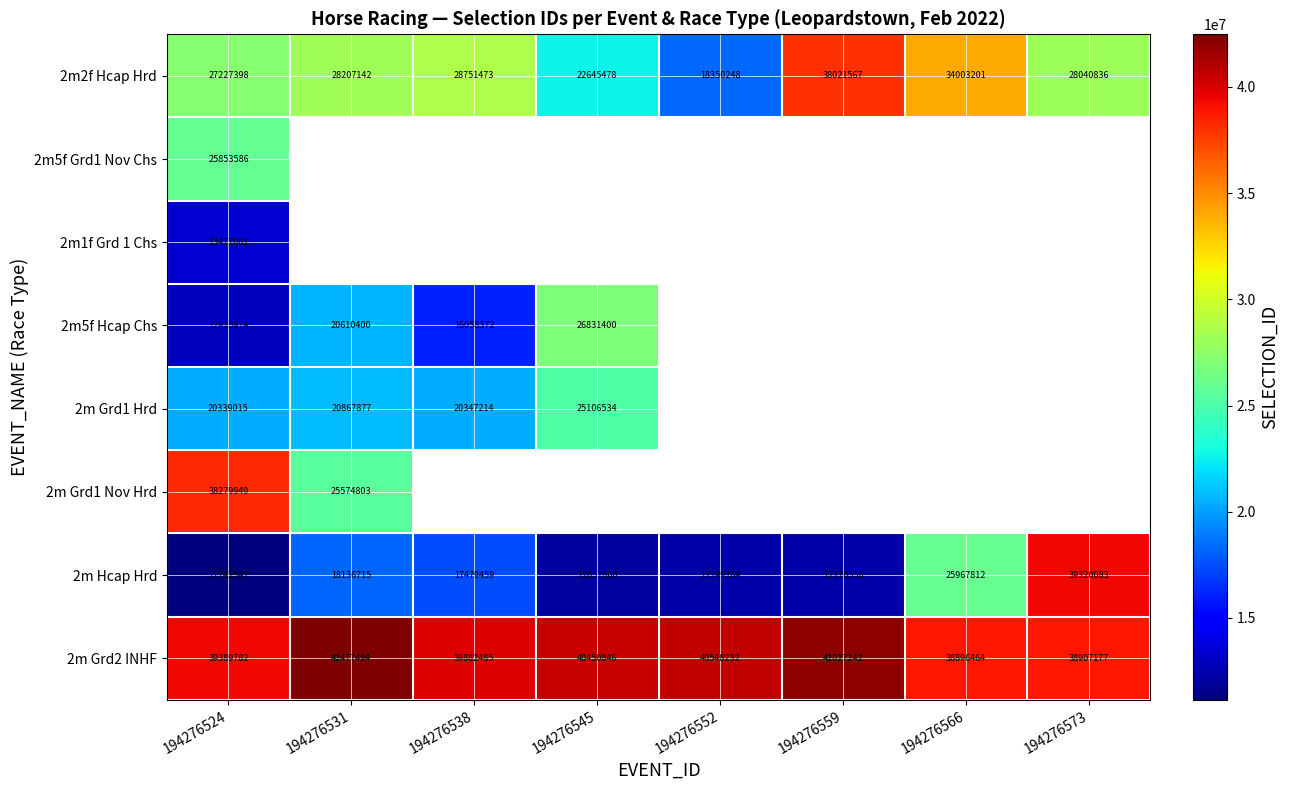

The 2m Hcap Hrd series shows 16139269 at 194276559. True or false?

False